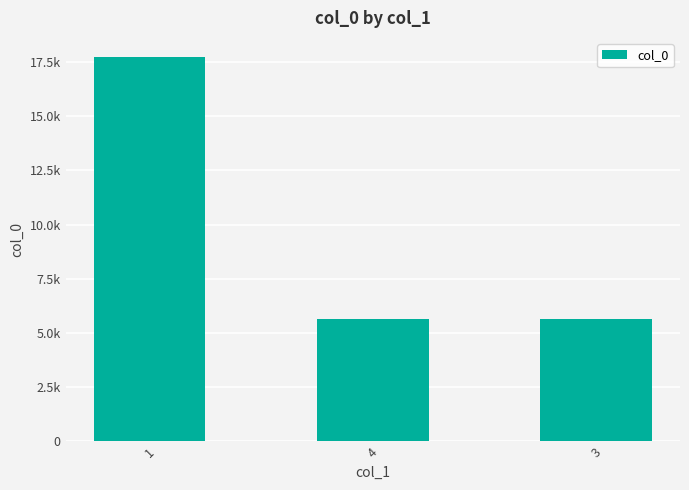

Approximately how many times larger is the value at 3 compared to 4?

1.0